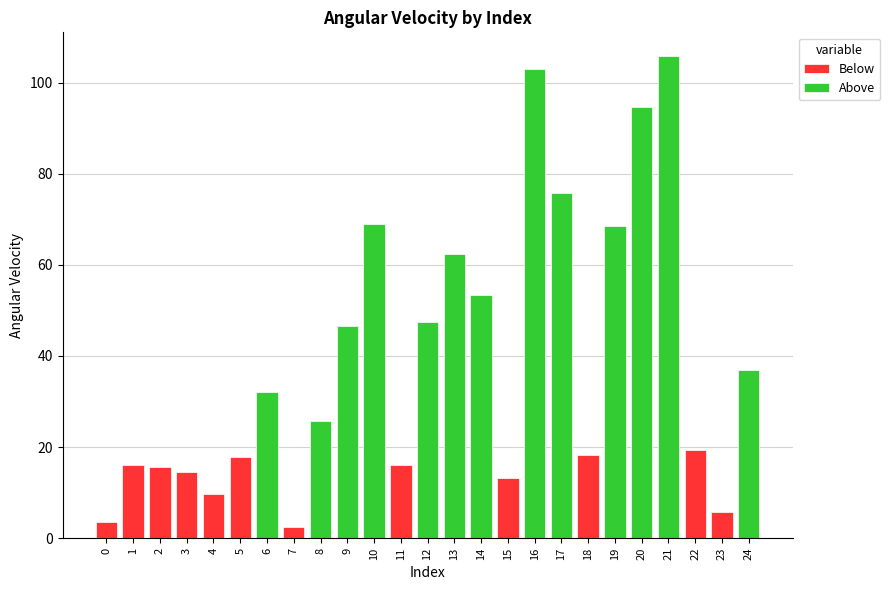

Approximately how many times larger is the value at 10 compared to 3?

4.8